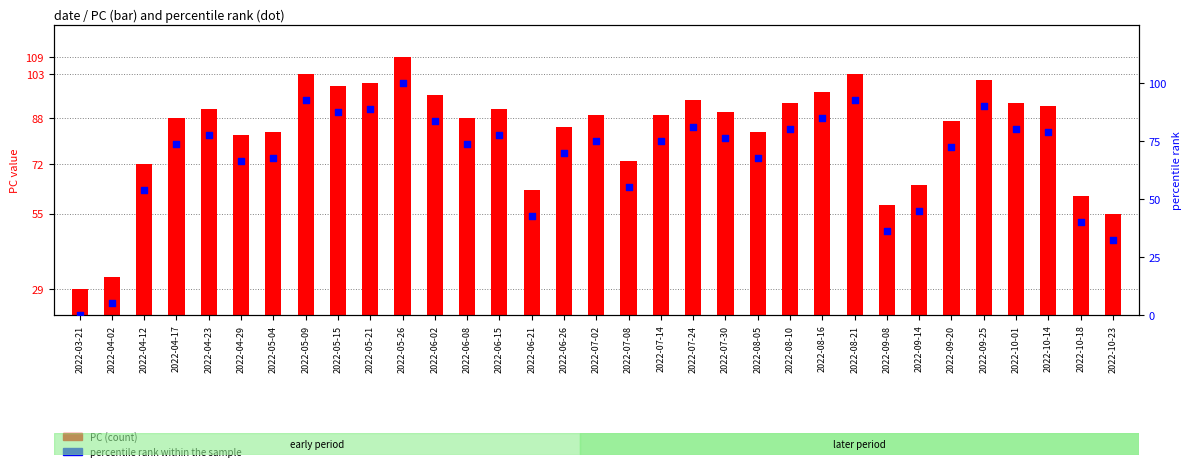

What is the total value across all series at 2022-03-21?

29.0